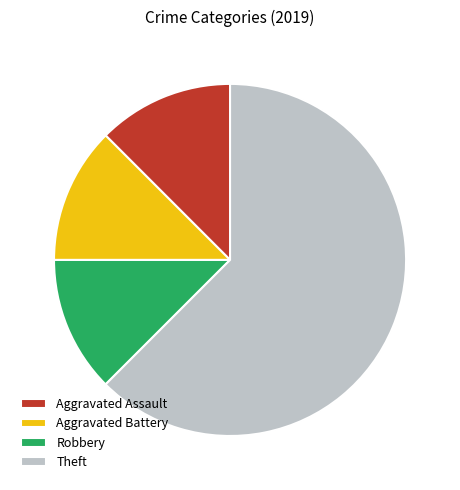

Is the sum of Theft and Aggravated Assault greater than half?

Yes